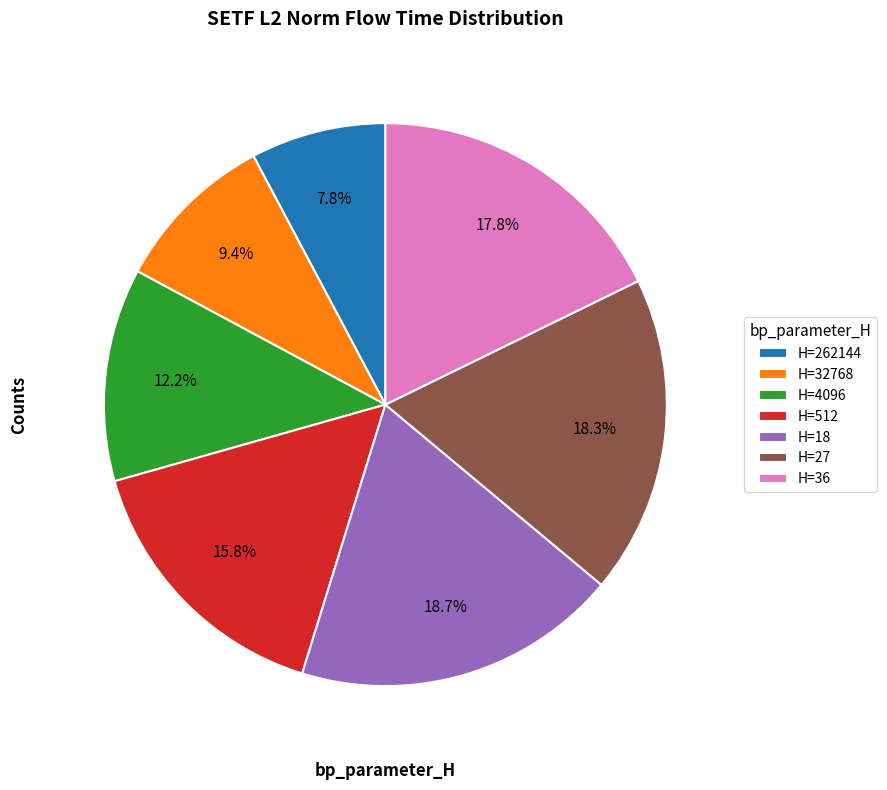

How many slices are in this pie chart?

7